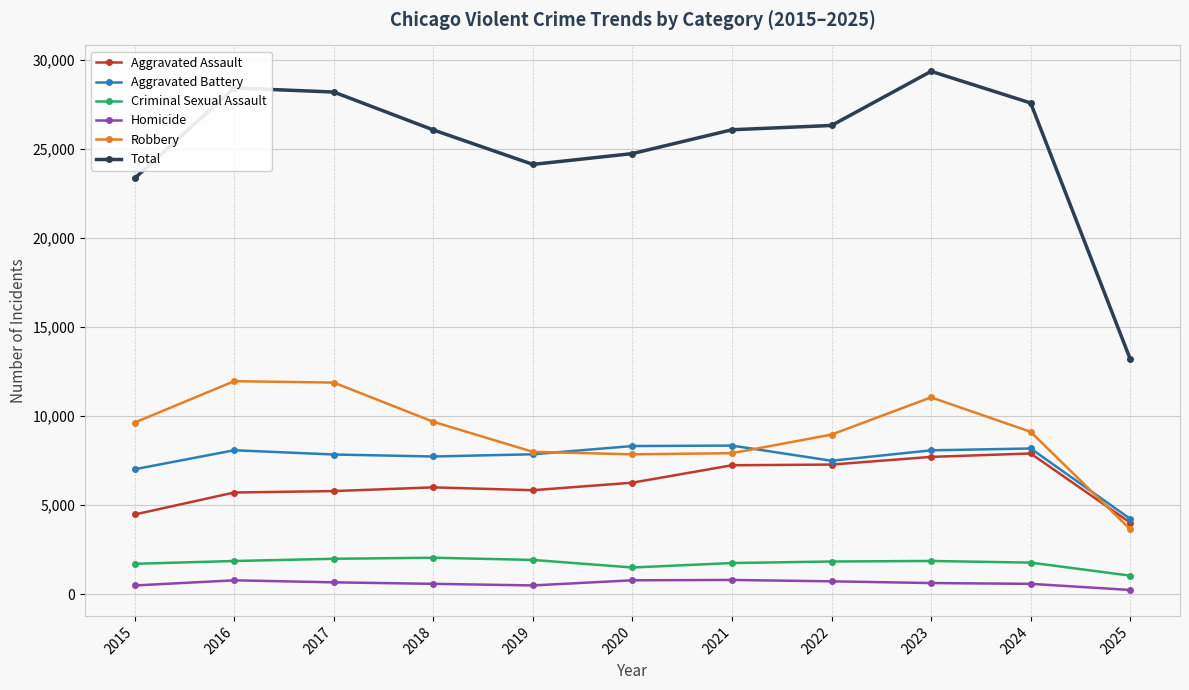

List the series in order of their peak value, highest first.

Total, Robbery, Aggravated Battery, Aggravated Assault, Criminal Sexual Assault, Homicide